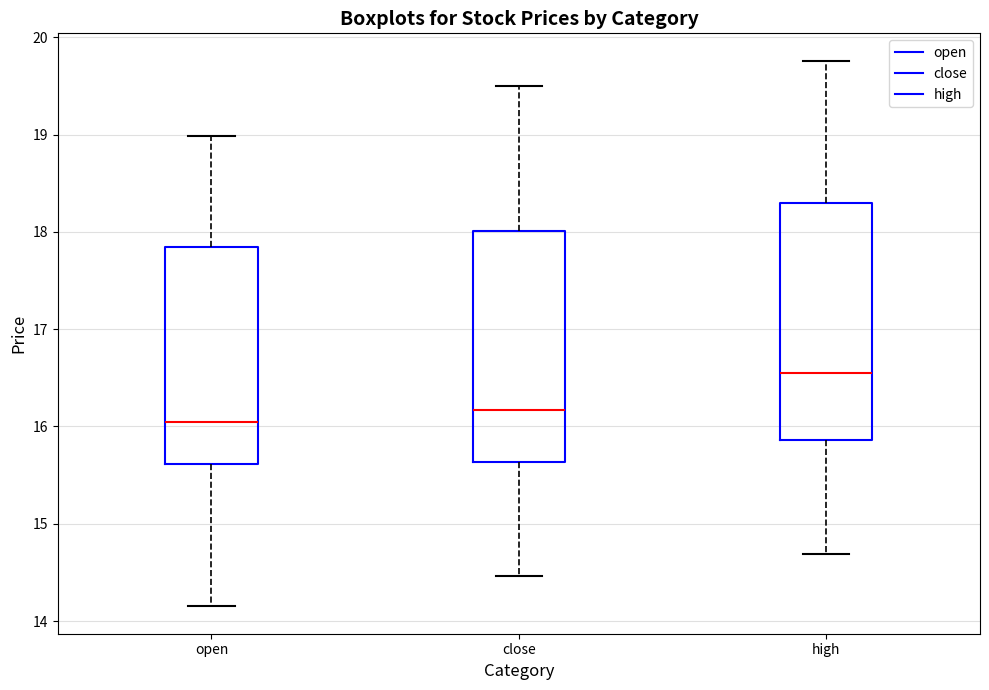

Which box's median line is the lowest?

open